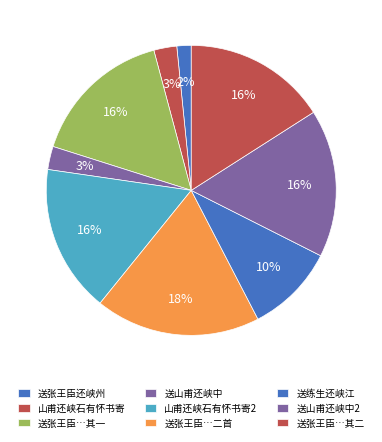

How many slices are in this pie chart?

9